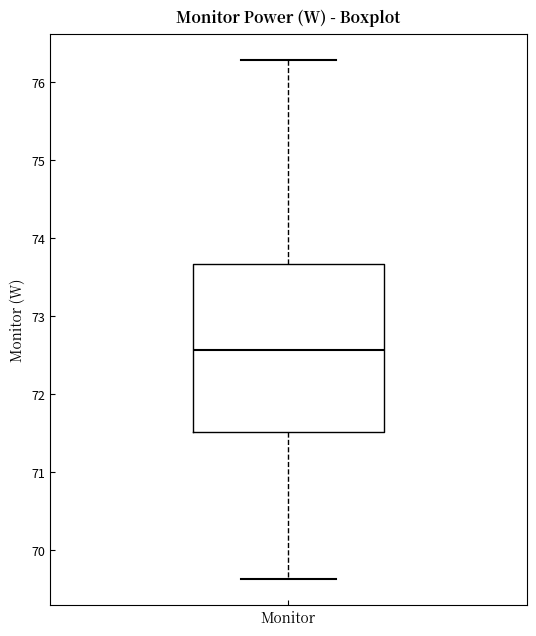

Where is the upper edge of the box for Monitor on the y-axis? The values are not printed on the chart, so give them approximately, as read against the axis.

73.7